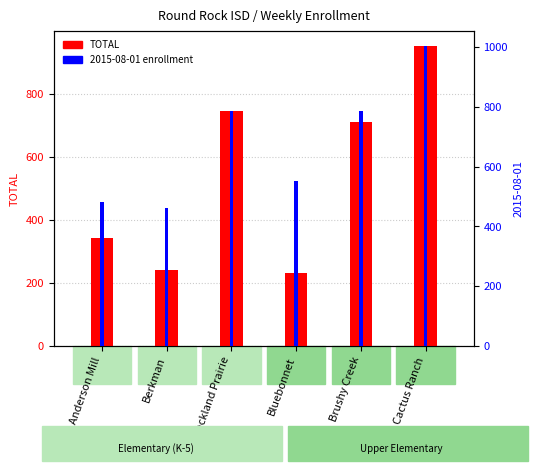

How many categories are shown in the chart?

6